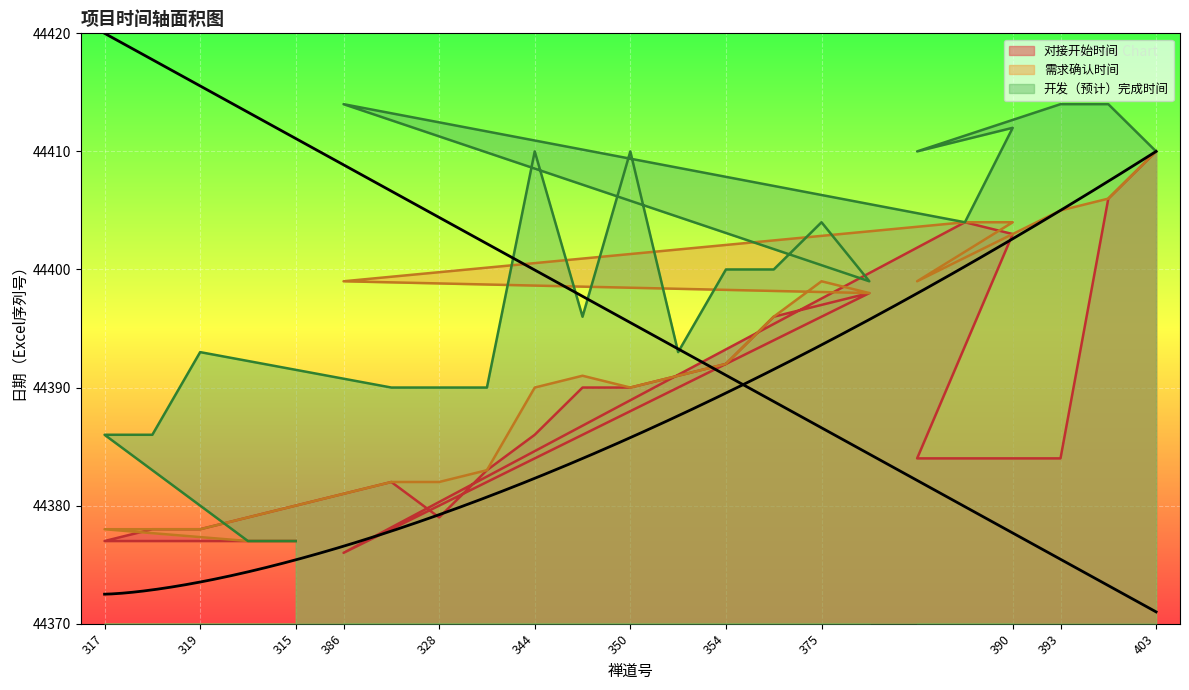

At which category does 对接开始时间 reach its first local peak?

327